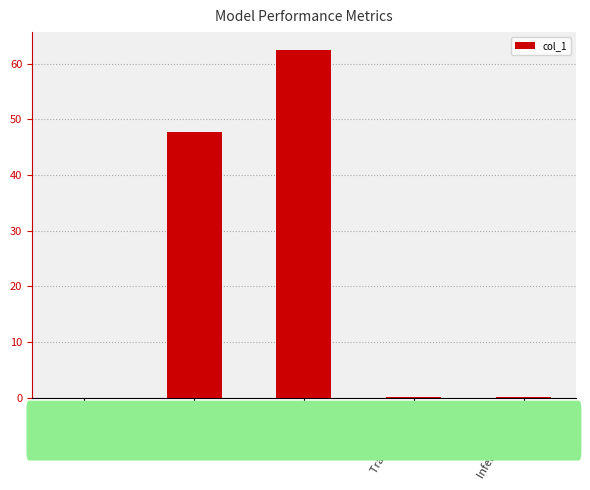

True or false: the data shows 29.1 at MAPE.

False